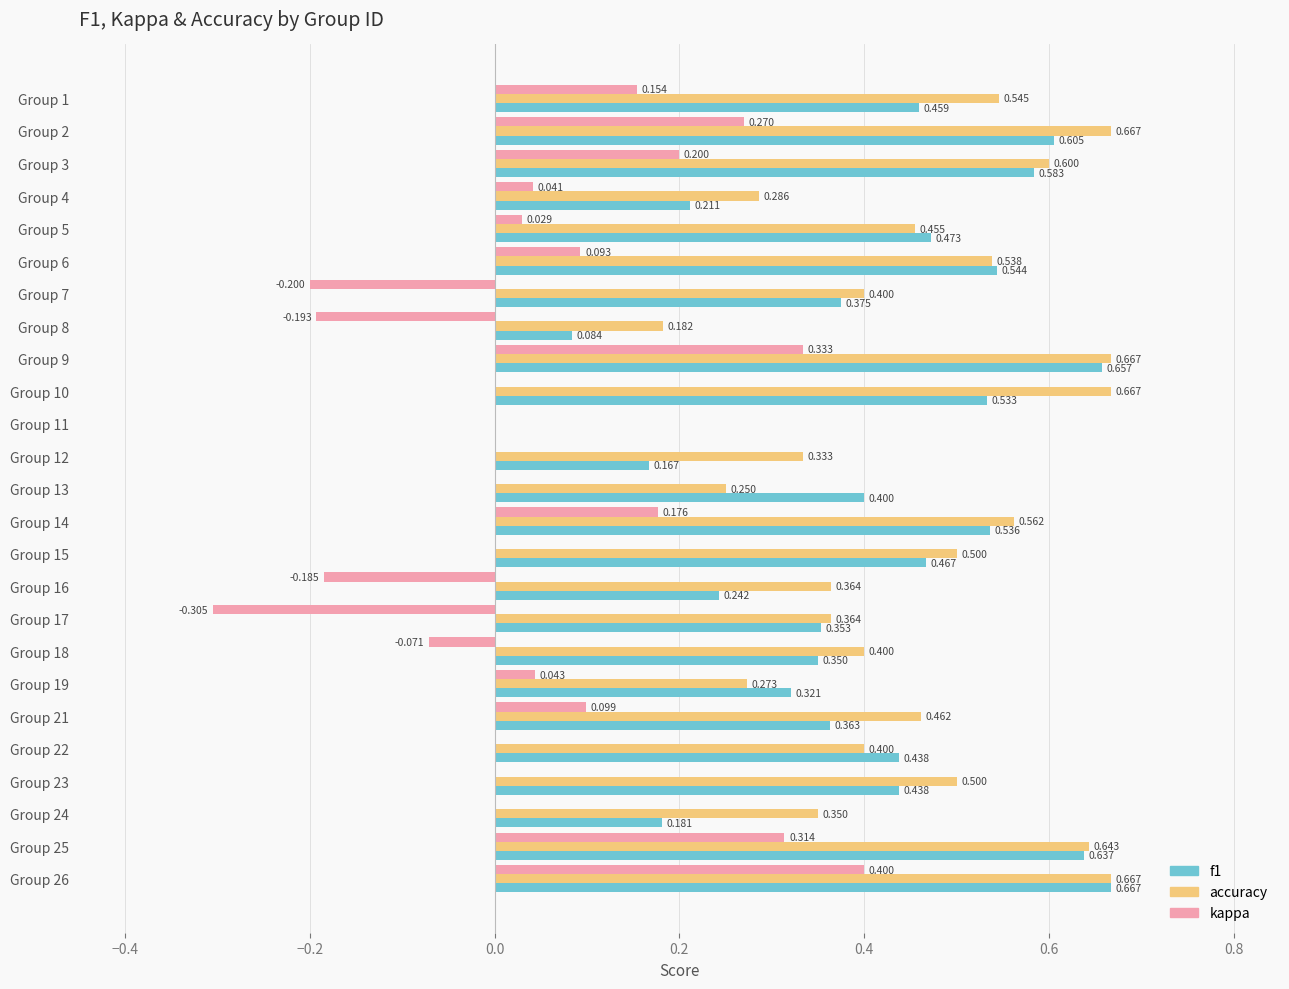

Which series has the largest total across all categories?

accuracy